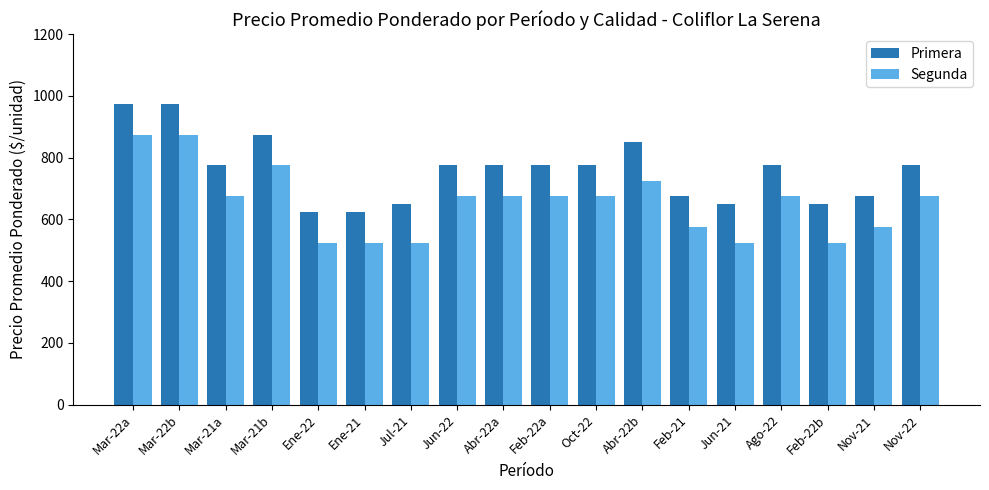

Where does the Segunda series first go above 675?

Mar-22a